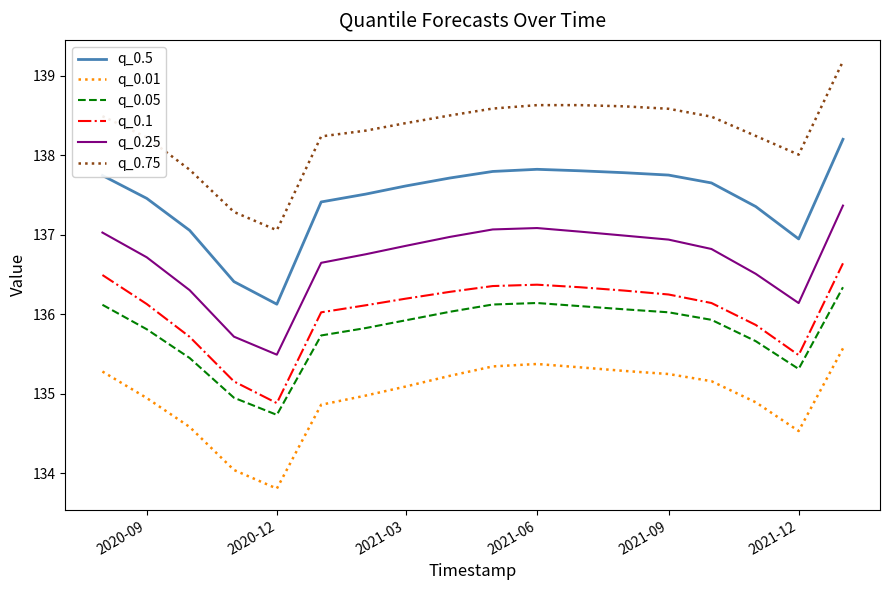

Which series has the largest total across all categories?

q_0.75